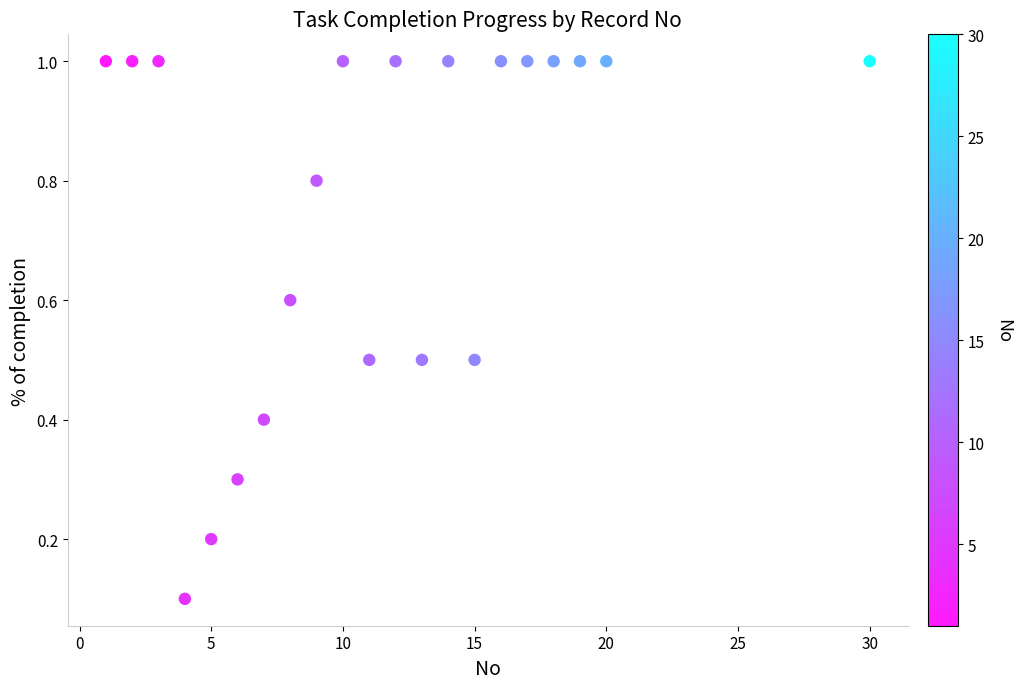

What is the range of Y values (max minus min)?

0.9